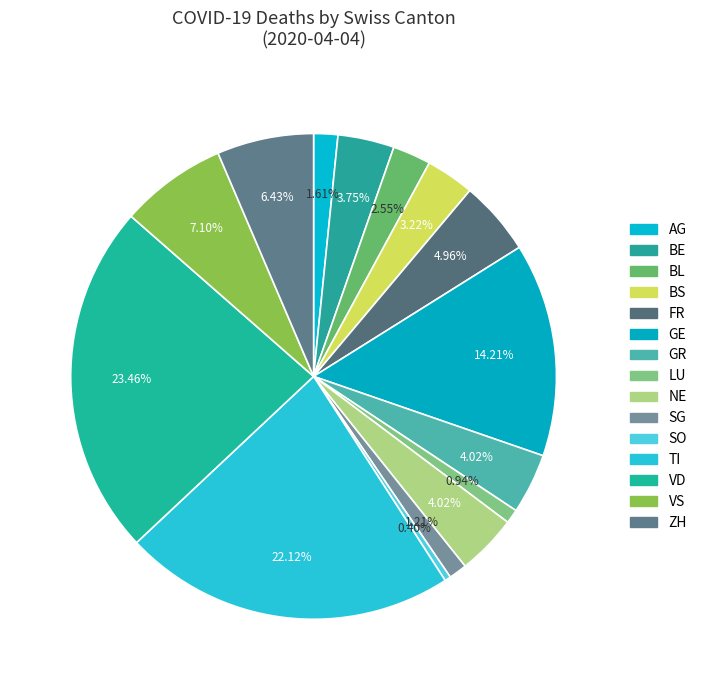

Count the number of slices in the pie.

15